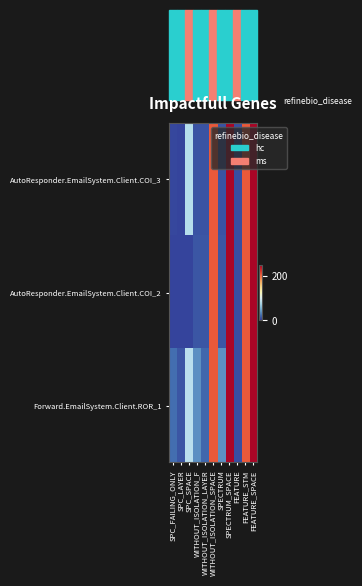

List the series in order of their peak value, highest first.

AutoResponder.EmailSystem.Client.COI_3, AutoResponder.EmailSystem.Client.COI_2, Forward.EmailSystem.Client.ROR_1